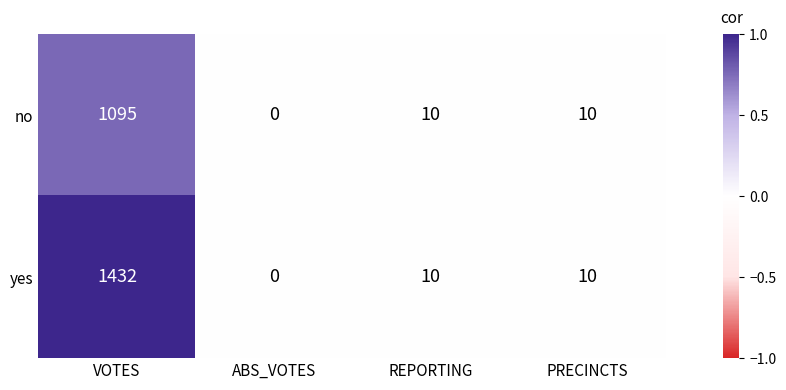

Reading right to left, list all the values displayed in this chart.

no: PRECINCTS=10	REPORTING=10	ABS_VOTES=0	VOTES=1095
yes: PRECINCTS=10	REPORTING=10	ABS_VOTES=0	VOTES=1432